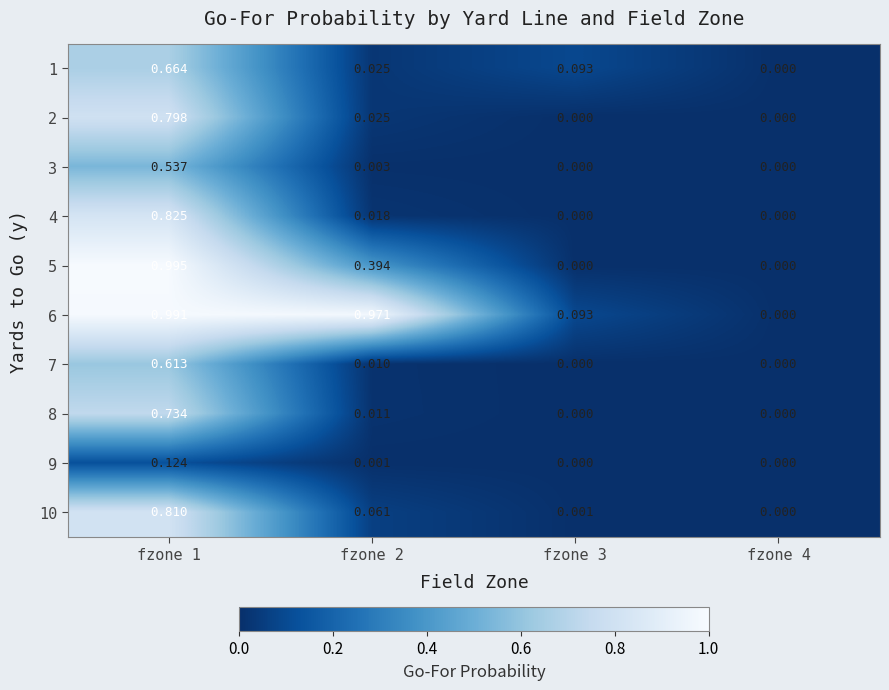

How many categories are shown in the chart?

4